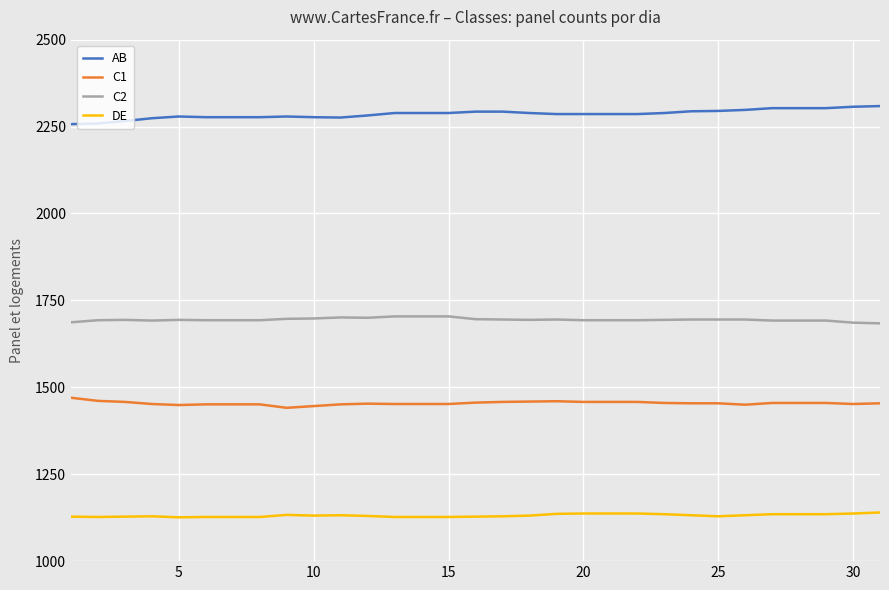

True or false: DE and C1 cross at least once.

False